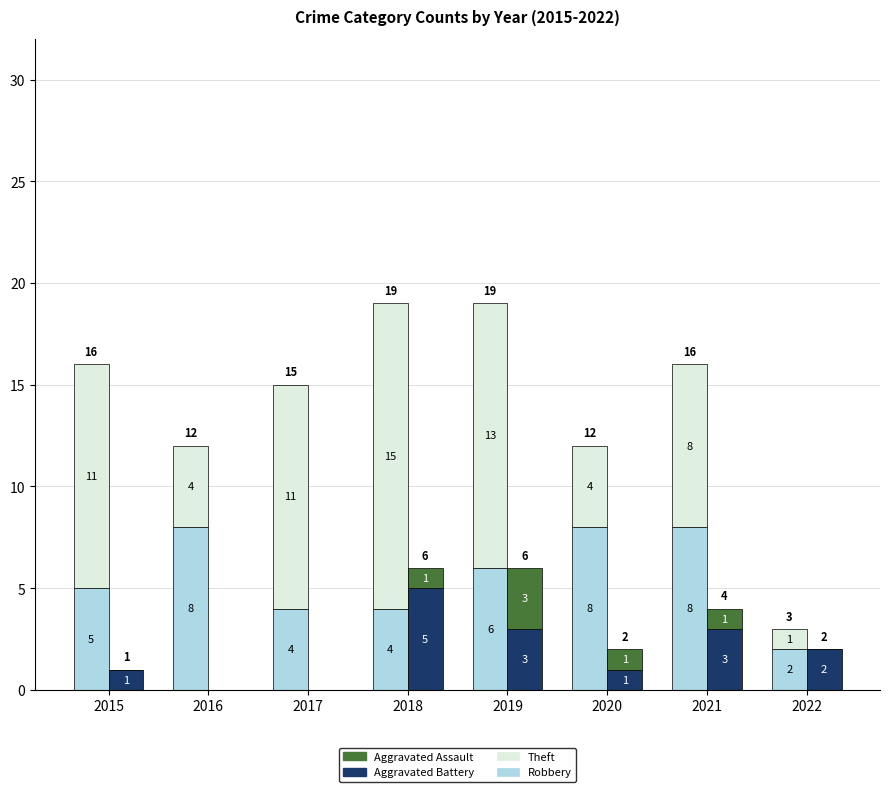

What is the difference between the maximum and minimum values in the Aggravated Assault series?

3